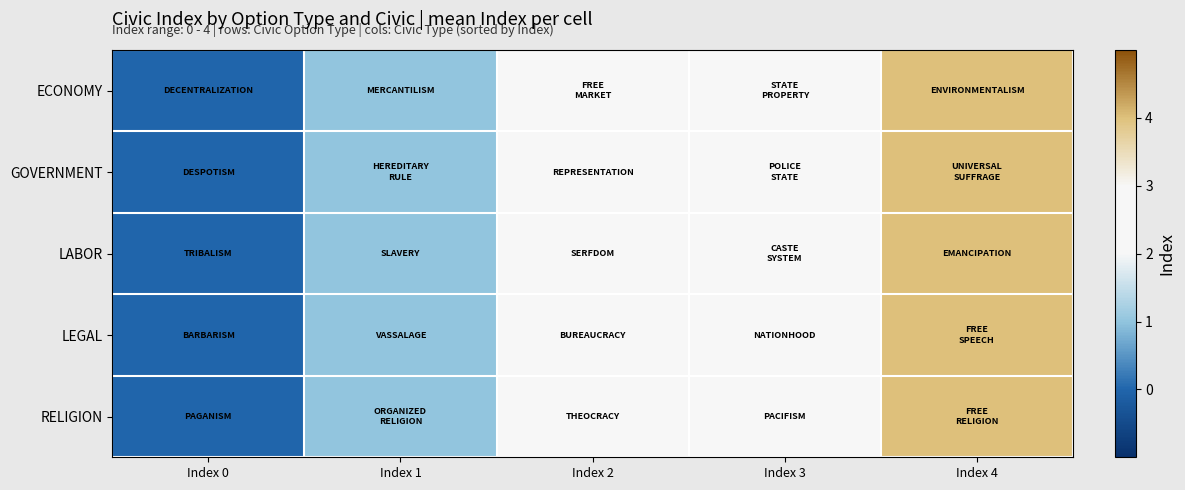

Which series has the largest total across all categories?

ECONOMY